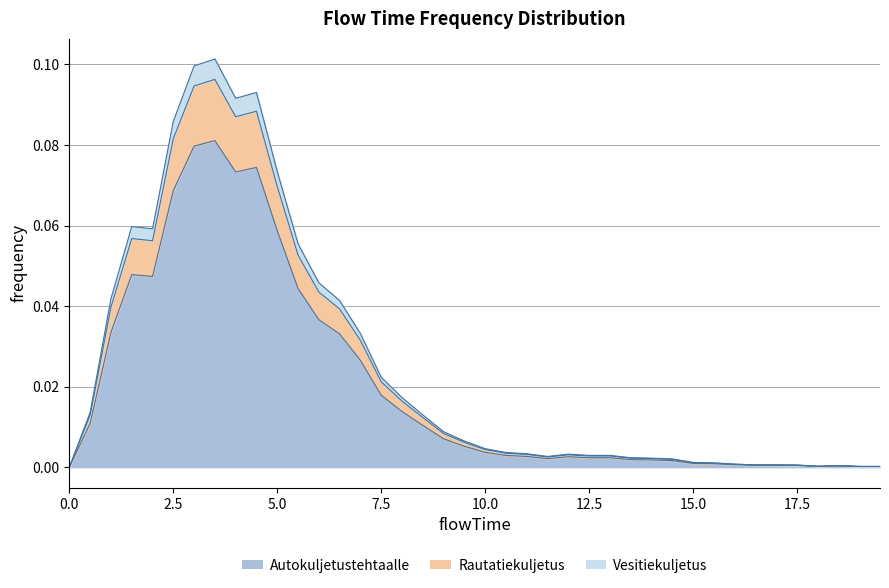

Reading left to right, what are all the values shown in this chart?

0.0	0.0	0.0	0.1	0.1	0.1	0.1	0.1	0.1	0.1	0.1	0.1	0.0	0.0	0.0	0.0	0.0	0.0	0.0	0.0	0.0	0.0	0.0	0.0	0.0	0.0	0.0	0.0	0.0	0.0	0.0	0.0	0.0	0.0	0.0	0.0	0.0	0.0	0.0	0.0